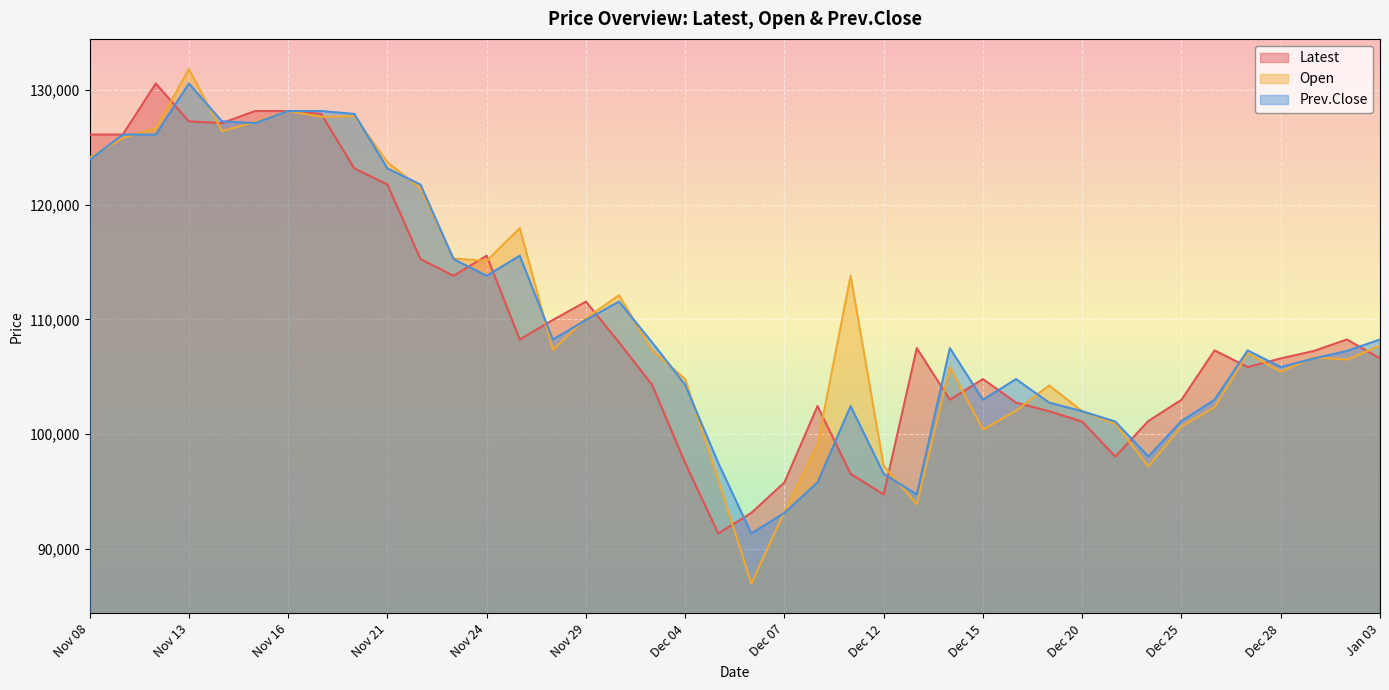

Which series has the widest spread of values?

Open